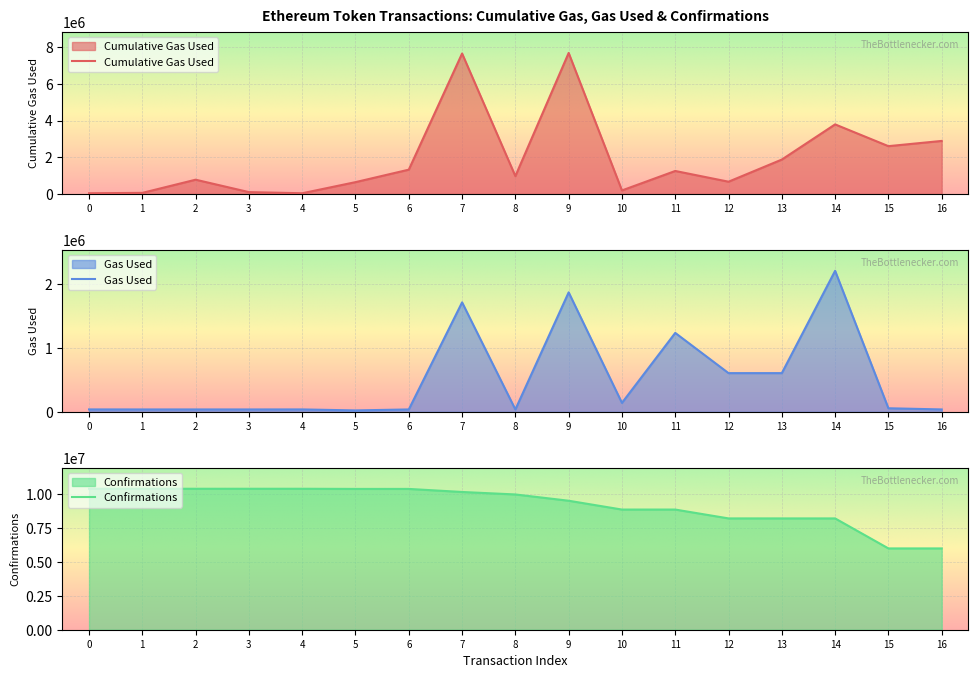

True or false: cumulativeGasUsed and gasUsed intersect in this chart.

False